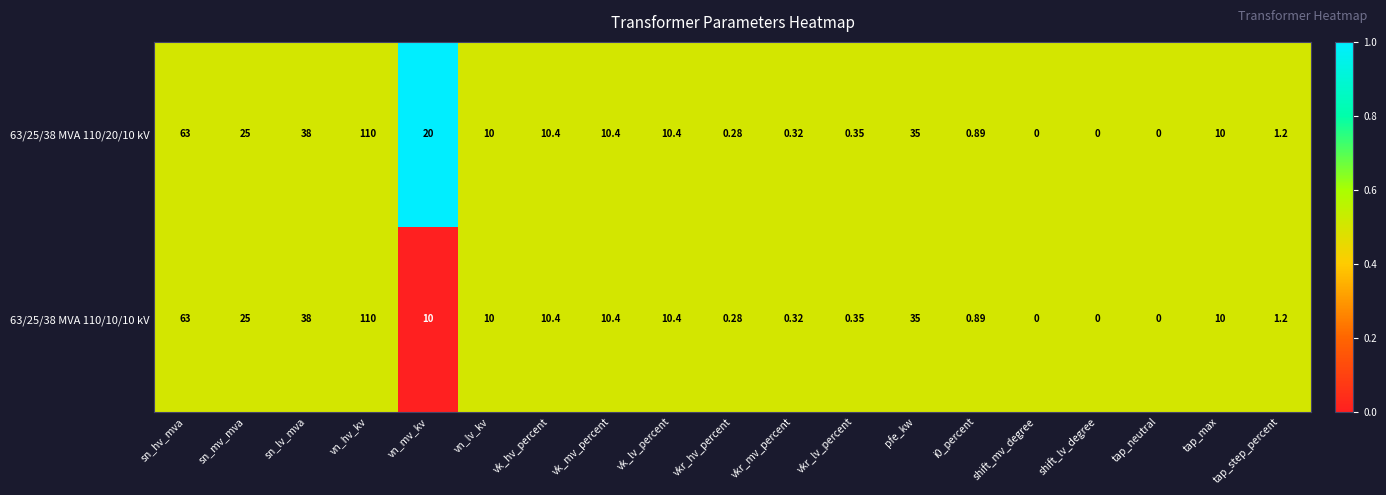

List the series in order of their overall mean, highest first.

63/25/38 MVA 110/20/10 kV, 63/25/38 MVA 110/10/10 kV